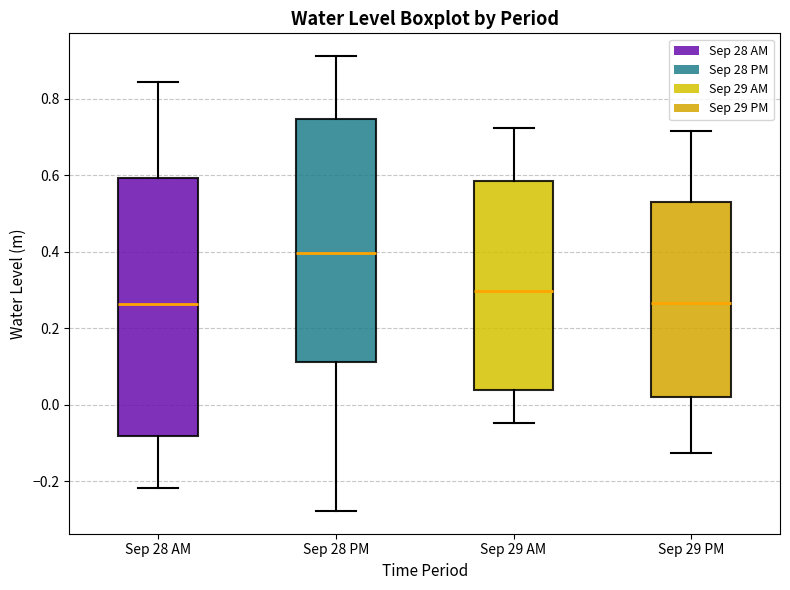

Which box is the tallest, from its lower edge to its upper edge?

Sep 28 AM